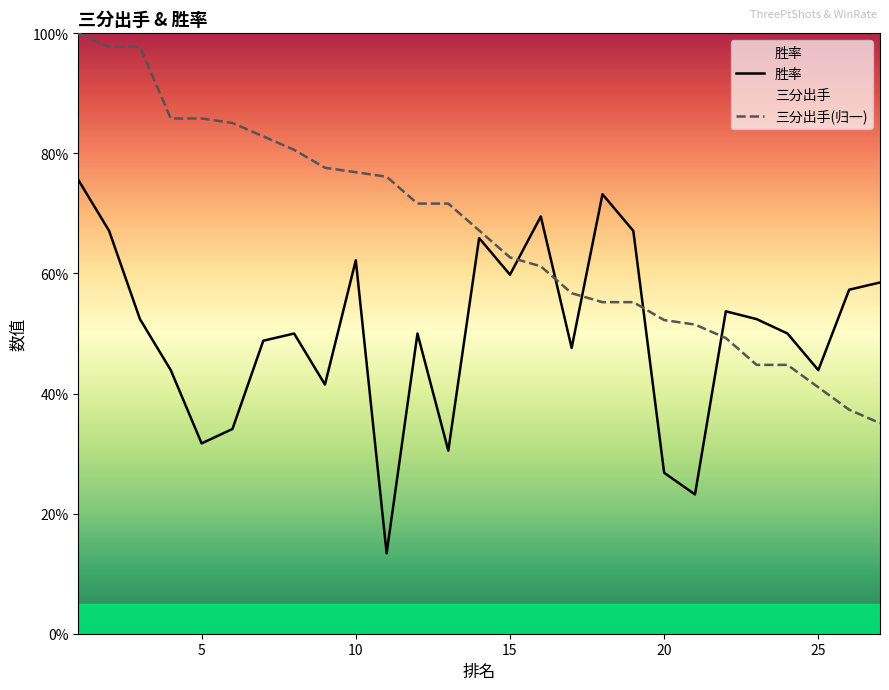

Reading left to right, extract all data points from this chart.

三分出手: 100.0	97.8	97.8	85.8	85.8	85.1	82.8	80.6	77.6	76.9	76.1	71.6	71.6	67.2	62.7	61.2	56.7	55.2	55.2	52.2	51.5	49.3	44.8	44.8	41.0	37.3	35.1
胜率: 75.6	67.1	52.4	43.9	31.7	34.1	48.8	50.0	41.5	62.2	13.4	50.0	30.5	65.9	59.8	69.5	47.6	73.2	67.1	26.8	23.2	53.7	52.4	50.0	43.9	57.3	58.5